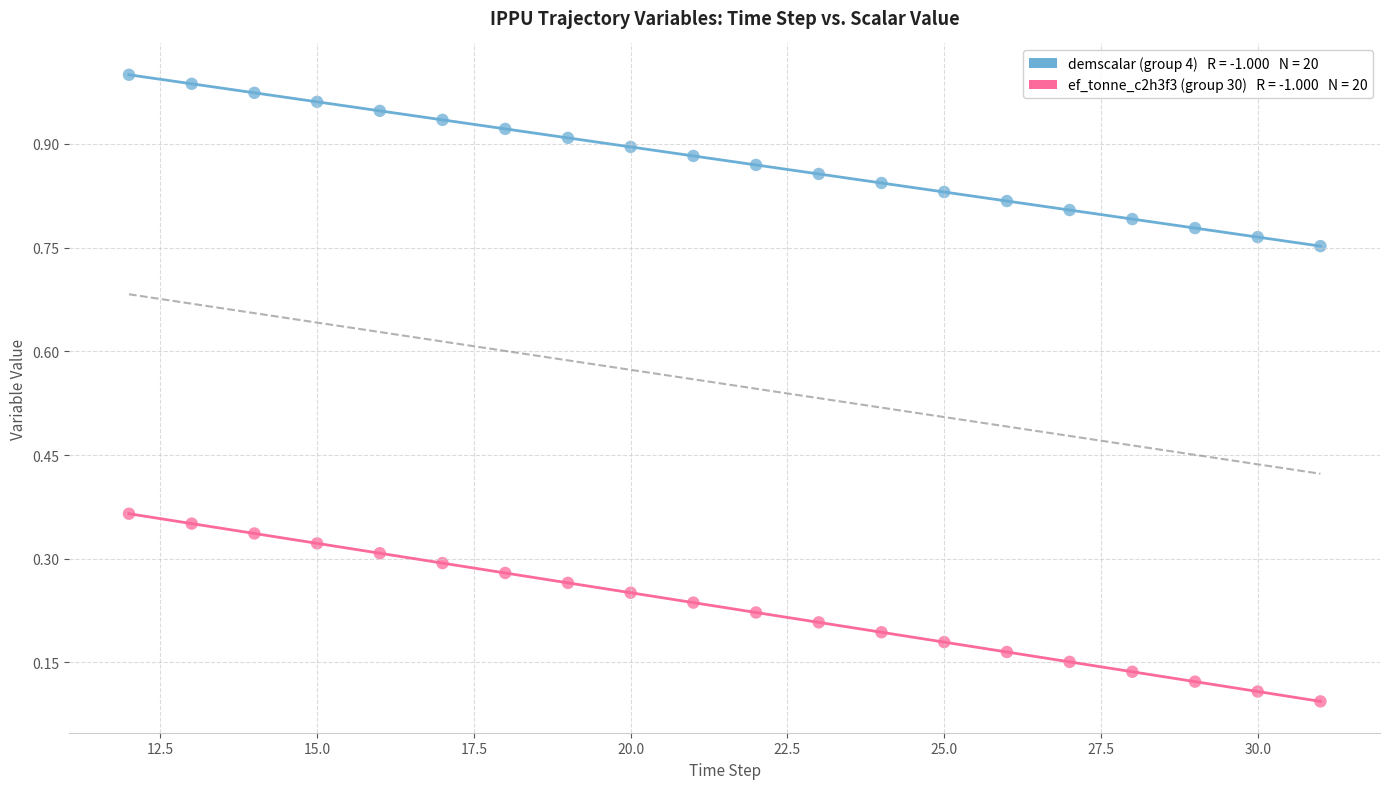

Across all data points, what is the range of X values (max minus min)?

19.0